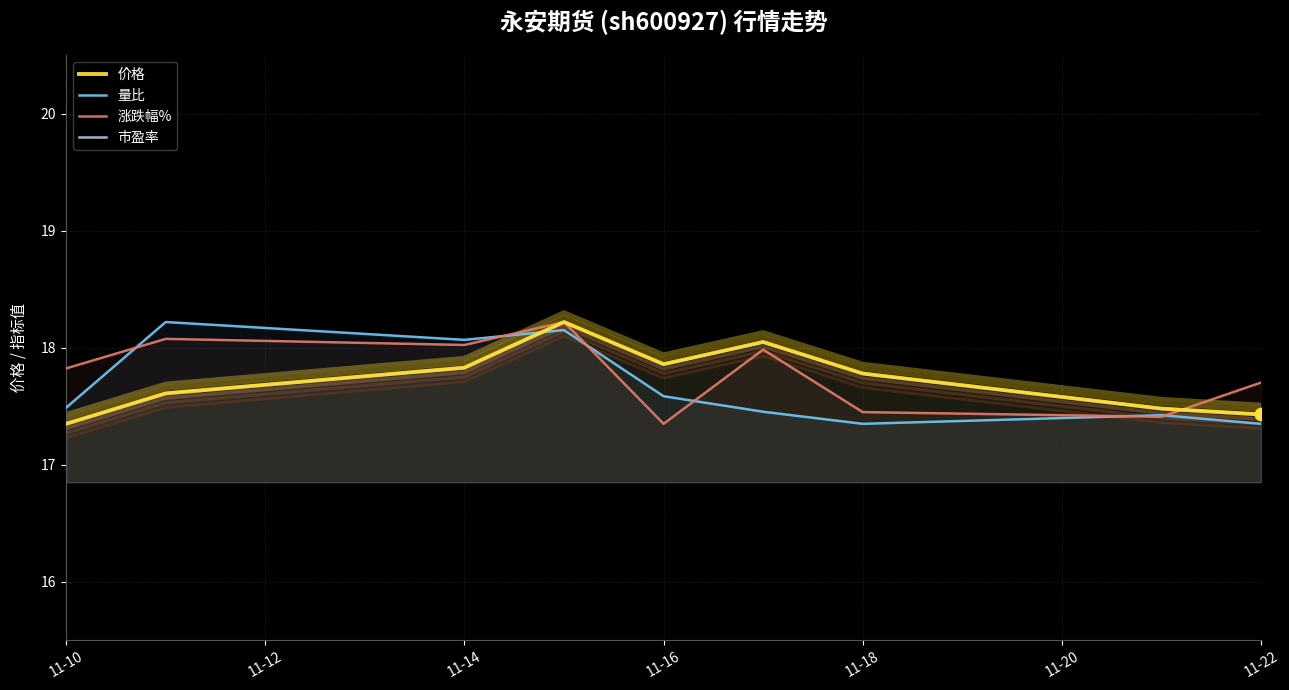

Which series contains the lowest Y value?

价格